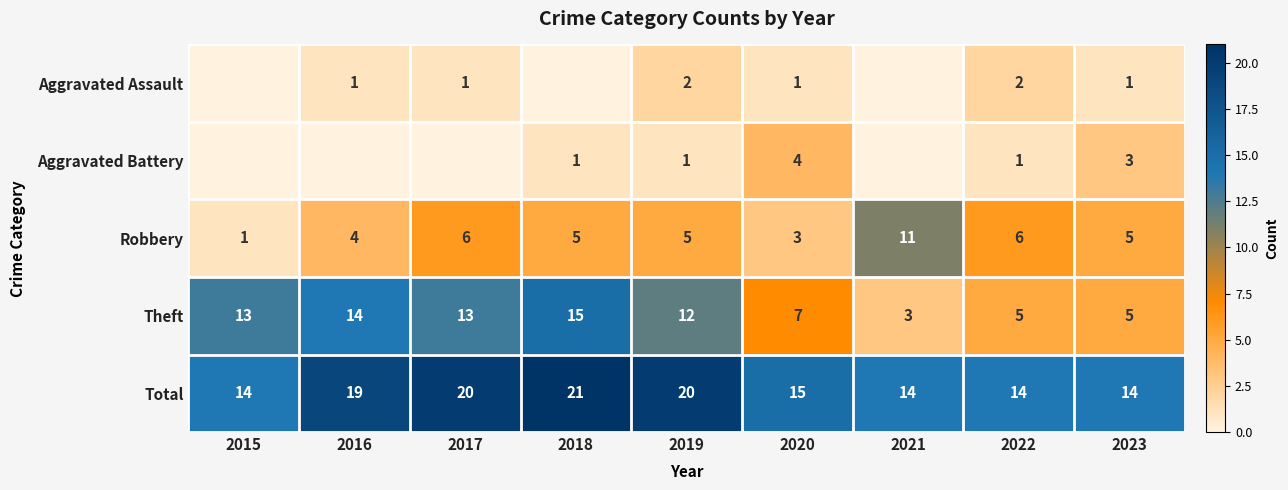

The value of Aggravated Assault at 2018 is 0. True or false?

True